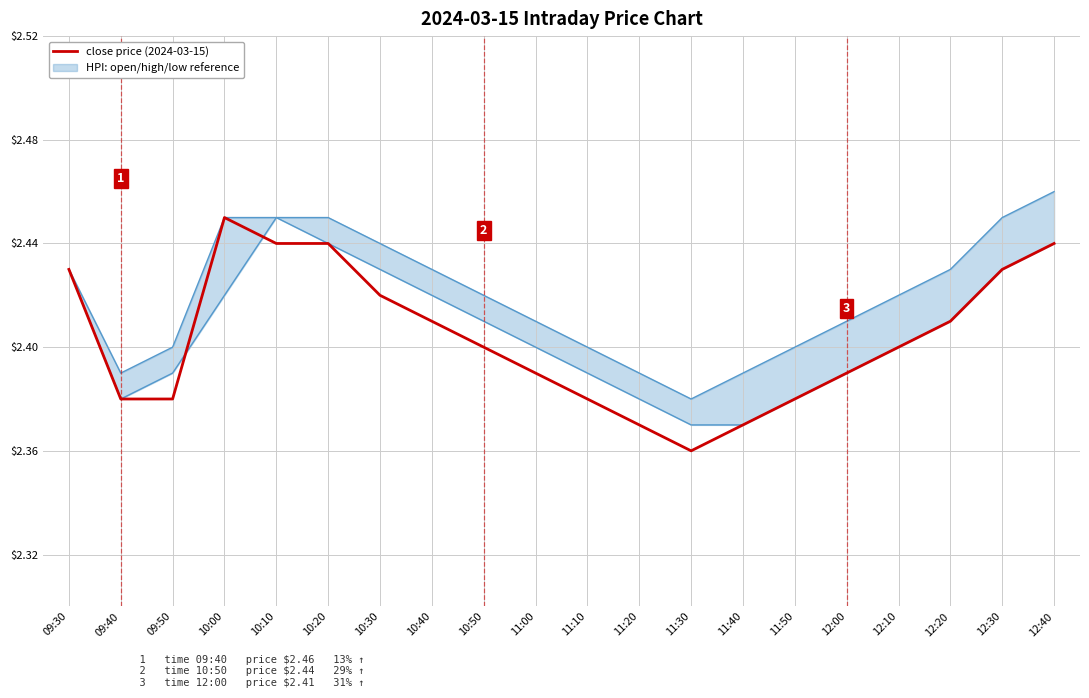

Which label corresponds to the largest value in the chart?

10:00